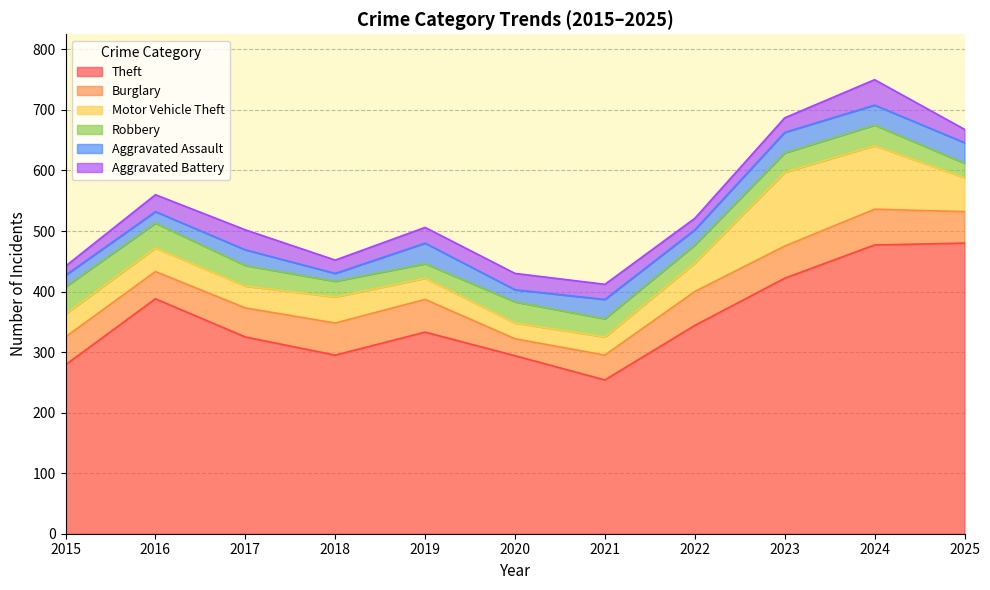

What is the difference between the Aggravated Assault values at 2018 and 2021?

19